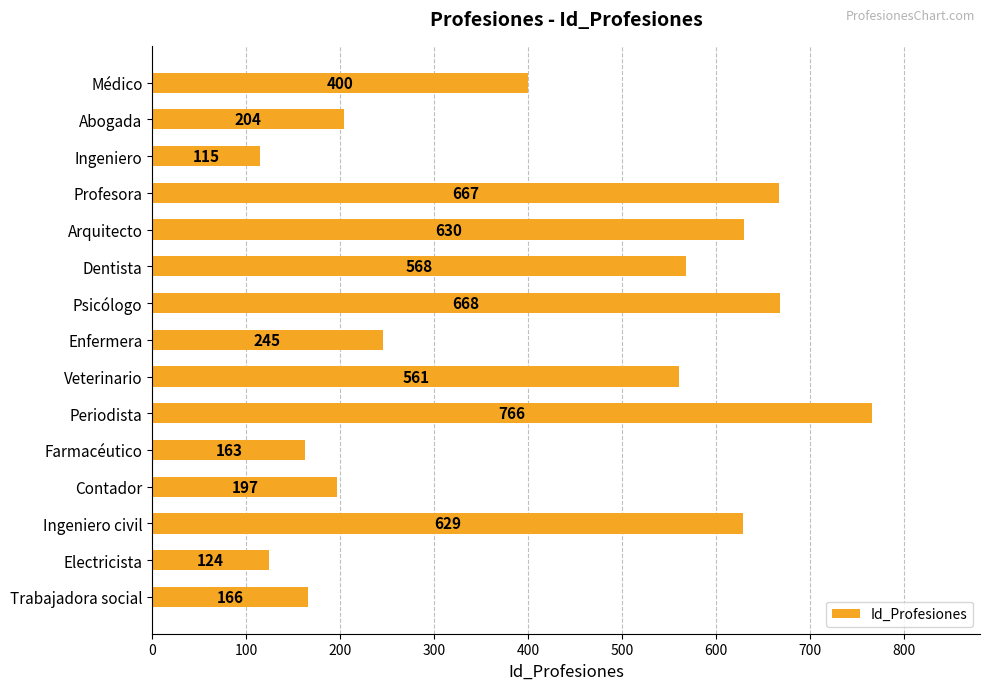

What is the difference between the second highest and minimum values?

553